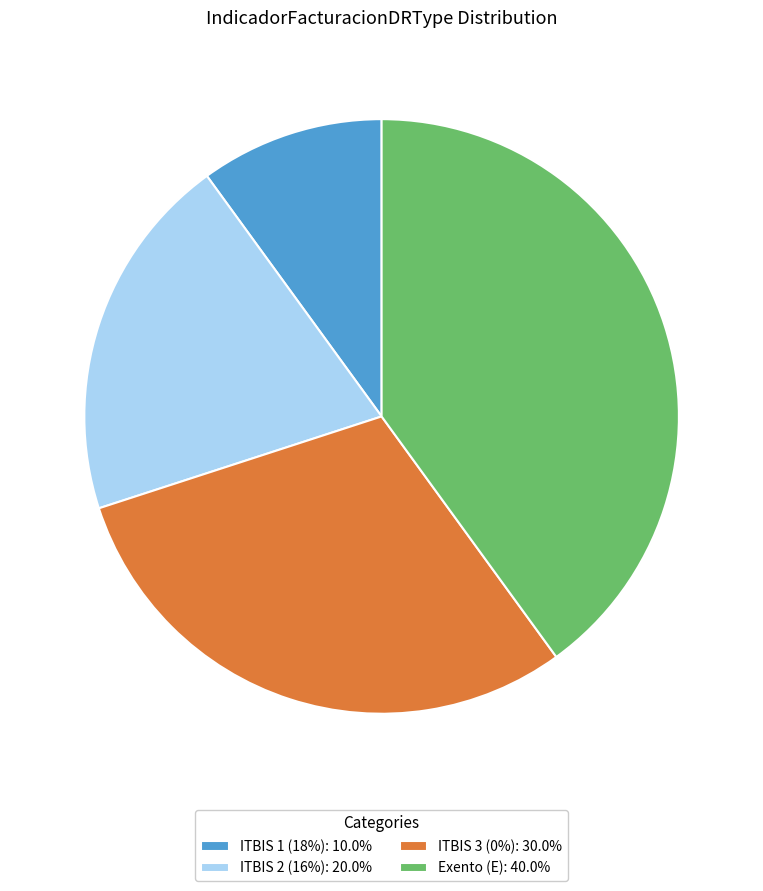

Does ITBIS 1 (18%): 10.0% account for over 50% of the chart?

No